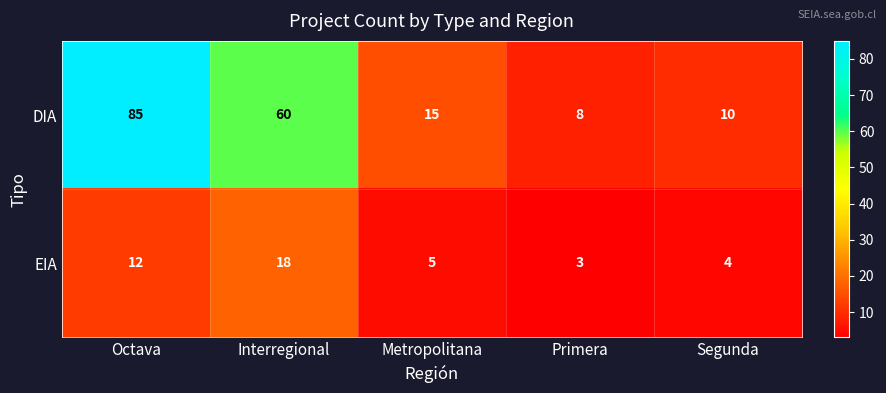

List the series in order of their overall mean, lowest first.

EIA, DIA